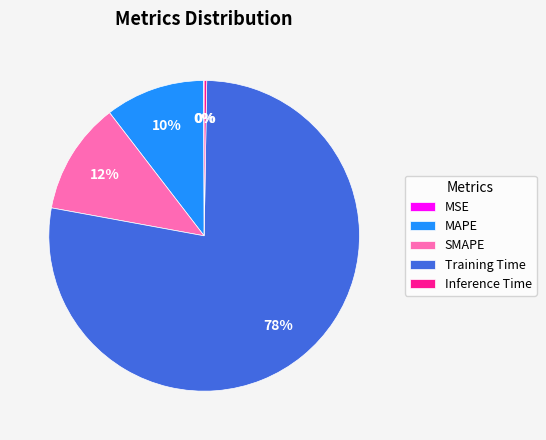

Is it true that MAPE is 16% of the pie?

False